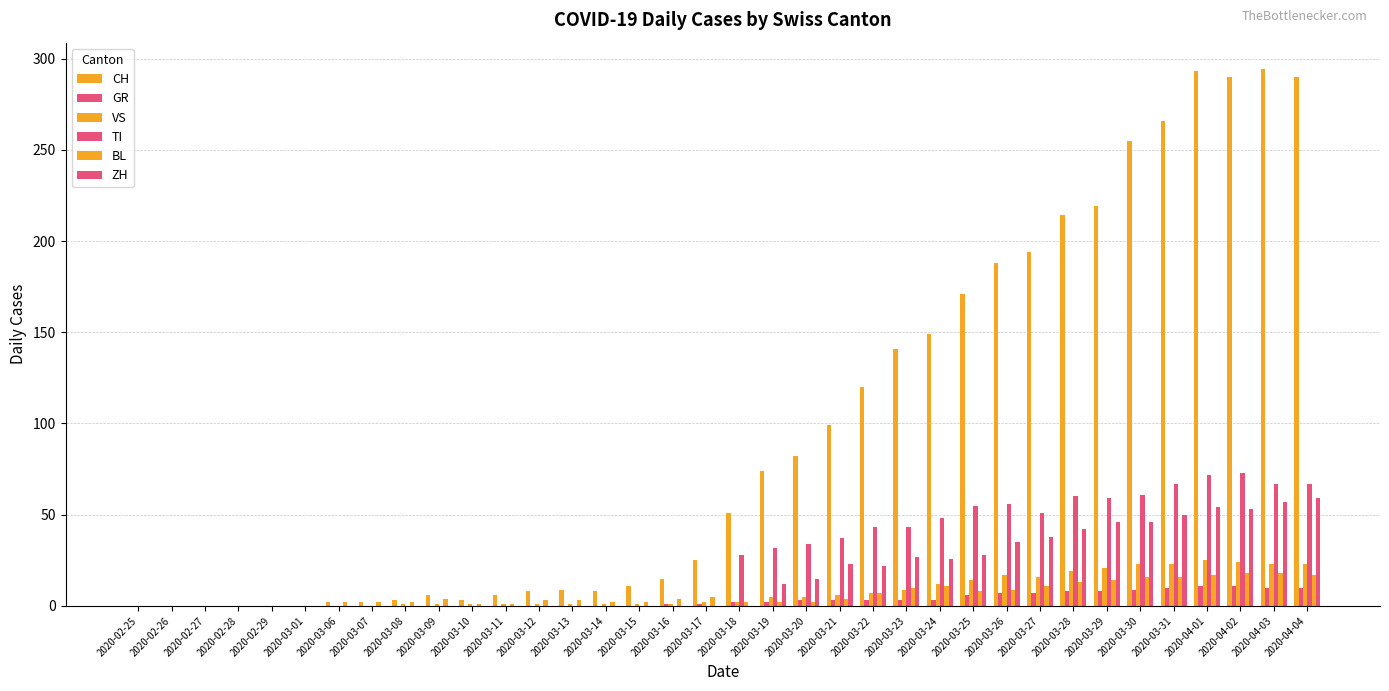

Does the chart contain stacked bars?

No